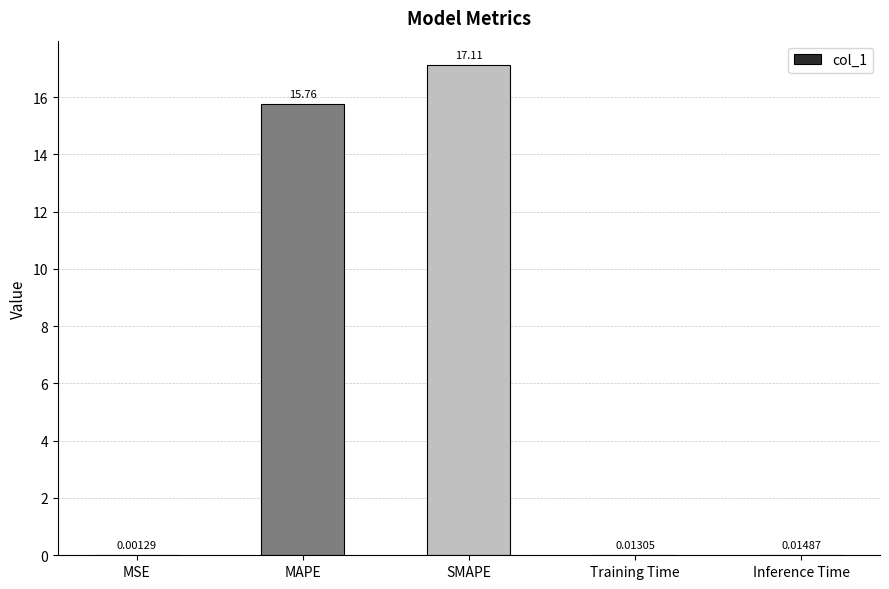

At which category does the chart reach its peak across all series?

SMAPE